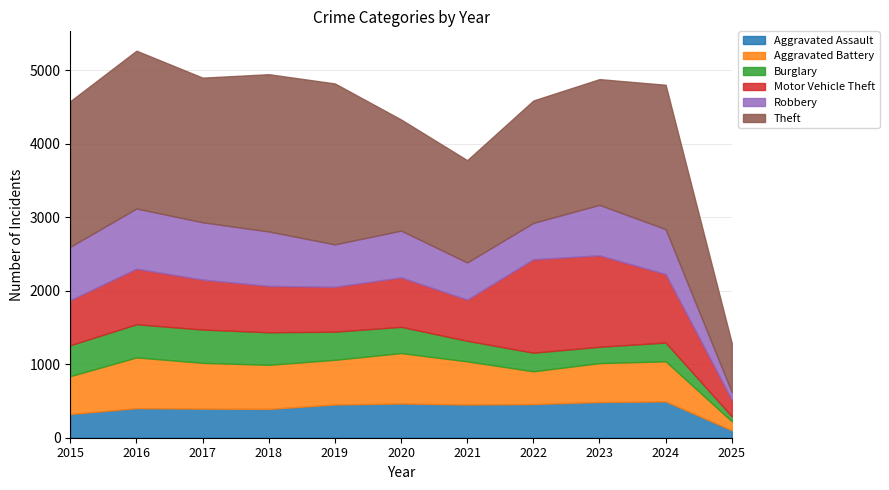

What is the spread (max minus min) of values at 2018?

1748